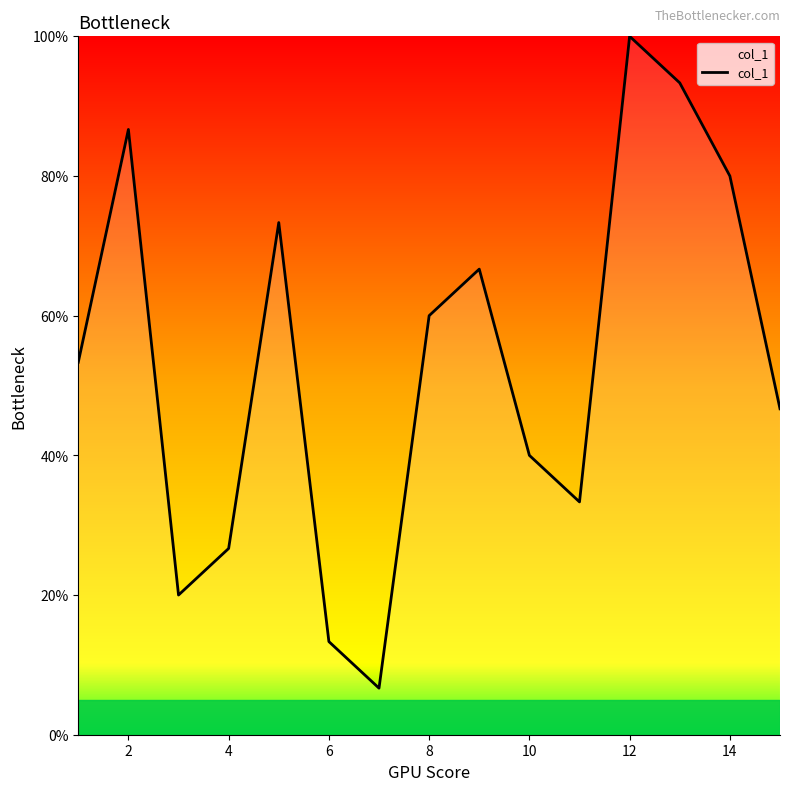

What is the difference between the maximum and minimum values?

93.3